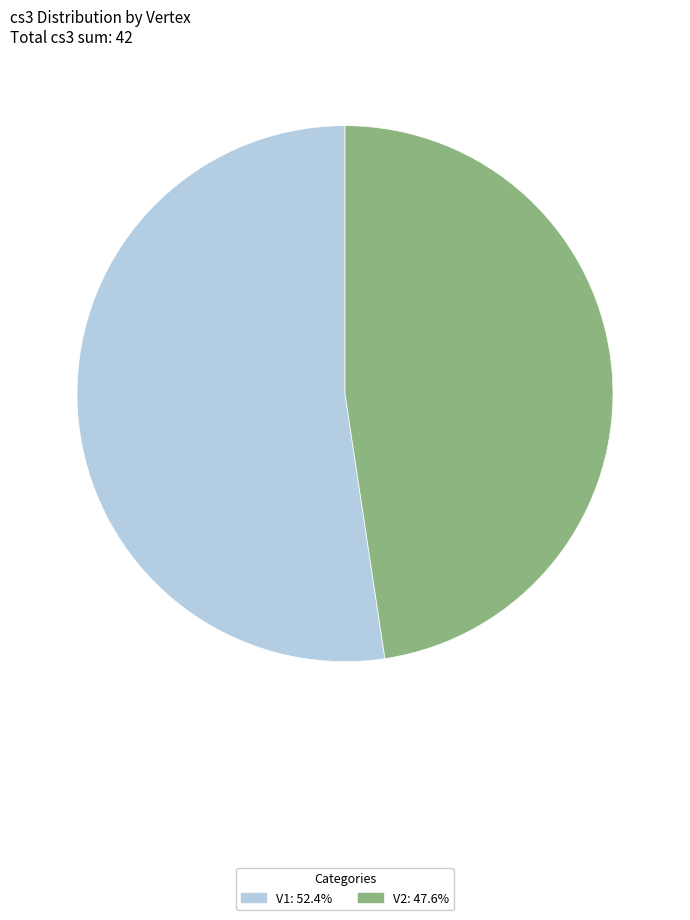

Combined, do V1 and V2 account for over 50%?

Yes